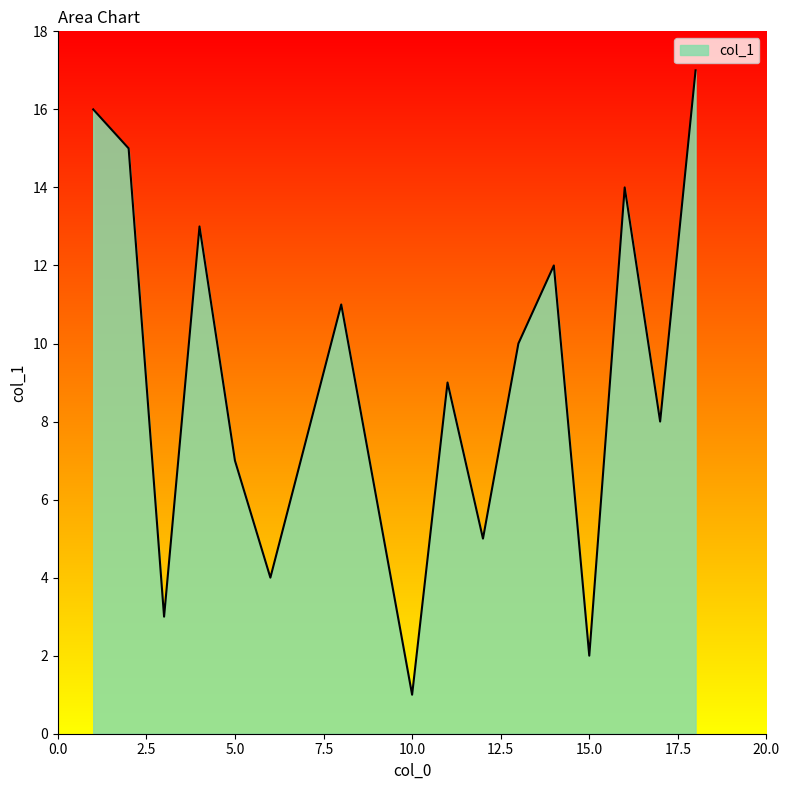

What is the difference between the maximum and minimum values?

16